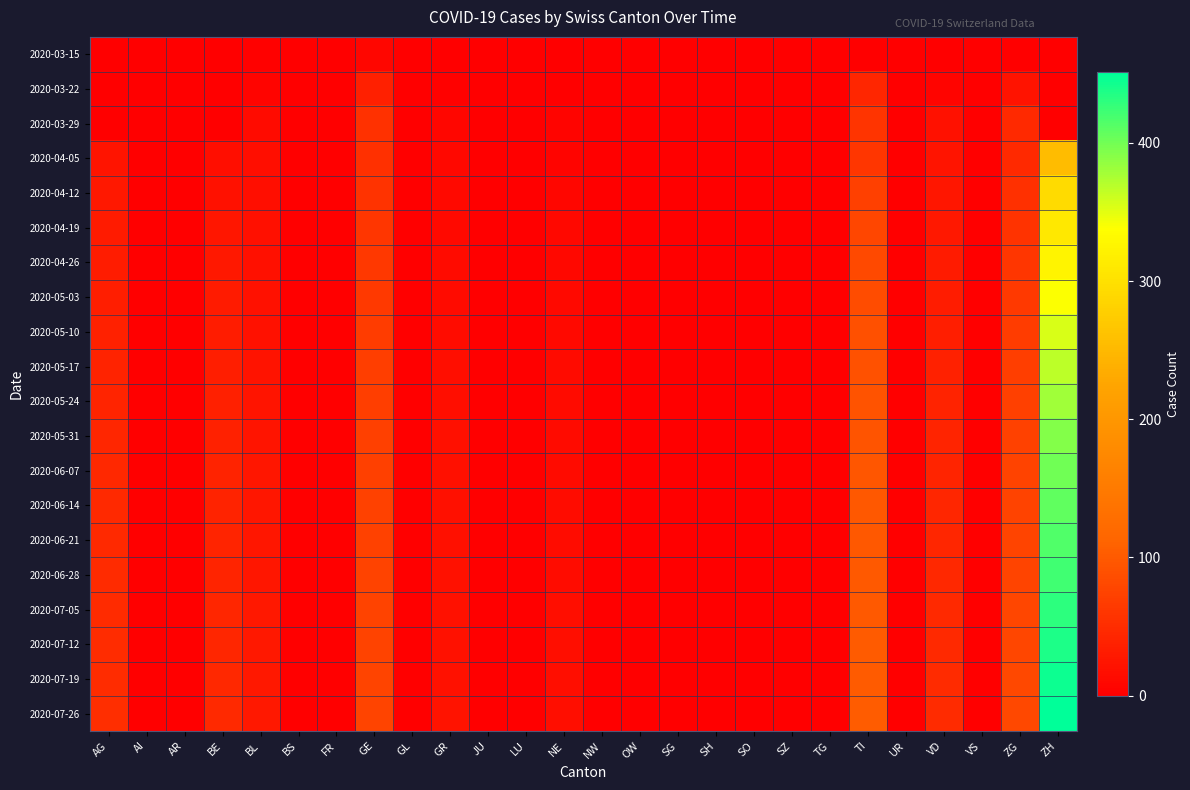

Reading left to right, what are all the values shown in this chart?

2020-03-15: AG=0	AI=0	AR=0	BE=0	BL=2	BS=0	FR=0	GE=8	GL=0	GR=0	JU=0	LU=0	NE=0	NW=0	OW=0	SG=0	SH=0	SO=0	SZ=0	TG=0	TI=0	UR=0	VD=1	VS=0	ZG=0	ZH=0
2020-03-22: AG=0	AI=0	AR=0	BE=0	BL=7	BS=0	FR=0	GE=36	GL=0	GR=3	JU=0	LU=0	NE=0	NW=0	OW=0	SG=0	SH=0	SO=0	SZ=0	TG=0	TI=43	UR=0	VD=7	VS=0	ZG=22	ZH=0
2020-03-29: AG=0	AI=0	AR=0	BE=0	BL=14	BS=0	FR=0	GE=55	GL=0	GR=8	JU=0	LU=0	NE=6	NW=0	OW=0	SG=0	SH=0	SO=0	SZ=0	TG=0	TI=59	UR=0	VD=21	VS=0	ZG=46	ZH=0
2020-04-05: AG=23	AI=0	AR=0	BE=17	BL=16	BS=0	FR=0	GE=54	GL=0	GR=9	JU=0	LU=0	NE=6	NW=0	OW=0	SG=0	SH=0	SO=0	SZ=0	TG=0	TI=61	UR=0	VD=23	VS=0	ZG=46	ZH=255
2020-04-12: AG=27	AI=0	AR=0	BE=21	BL=17	BS=0	FR=0	GE=58	GL=0	GR=11	JU=0	LU=0	NE=8	NW=0	OW=0	SG=0	SH=0	SO=0	SZ=0	TG=0	TI=72	UR=0	VD=25	VS=0	ZG=54	ZH=293
2020-04-19: AG=30	AI=0	AR=0	BE=25	BL=18	BS=0	FR=0	GE=60	GL=0	GR=12	JU=0	LU=0	NE=9	NW=0	OW=0	SG=0	SH=0	SO=0	SZ=0	TG=0	TI=78	UR=0	VD=27	VS=0	ZG=58	ZH=310
2020-04-26: AG=32	AI=0	AR=0	BE=28	BL=19	BS=0	FR=0	GE=62	GL=0	GR=13	JU=0	LU=0	NE=10	NW=0	OW=0	SG=0	SH=0	SO=0	SZ=0	TG=0	TI=82	UR=0	VD=30	VS=0	ZG=61	ZH=325
2020-05-03: AG=35	AI=0	AR=0	BE=30	BL=20	BS=0	FR=0	GE=65	GL=0	GR=14	JU=0	LU=0	NE=11	NW=0	OW=0	SG=0	SH=0	SO=0	SZ=0	TG=0	TI=86	UR=0	VD=32	VS=0	ZG=64	ZH=340
2020-05-10: AG=38	AI=0	AR=0	BE=32	BL=21	BS=0	FR=0	GE=67	GL=0	GR=15	JU=0	LU=0	NE=12	NW=0	OW=0	SG=0	SH=0	SO=0	SZ=0	TG=0	TI=89	UR=0	VD=35	VS=0	ZG=67	ZH=355
2020-05-17: AG=40	AI=0	AR=0	BE=34	BL=22	BS=0	FR=0	GE=69	GL=0	GR=16	JU=0	LU=0	NE=13	NW=0	OW=0	SG=0	SH=0	SO=0	SZ=0	TG=0	TI=91	UR=0	VD=37	VS=0	ZG=69	ZH=368
2020-05-24: AG=42	AI=0	AR=0	BE=36	BL=23	BS=0	FR=0	GE=70	GL=0	GR=17	JU=0	LU=0	NE=13	NW=0	OW=0	SG=0	SH=0	SO=0	SZ=0	TG=0	TI=93	UR=0	VD=39	VS=0	ZG=71	ZH=380
2020-05-31: AG=44	AI=0	AR=0	BE=38	BL=24	BS=0	FR=0	GE=71	GL=0	GR=18	JU=0	LU=0	NE=14	NW=0	OW=0	SG=0	SH=0	SO=0	SZ=0	TG=0	TI=95	UR=0	VD=41	VS=0	ZG=73	ZH=392
2020-06-07: AG=45	AI=0	AR=0	BE=39	BL=25	BS=0	FR=0	GE=72	GL=0	GR=18	JU=0	LU=0	NE=14	NW=0	OW=0	SG=0	SH=0	SO=0	SZ=0	TG=0	TI=96	UR=0	VD=42	VS=0	ZG=74	ZH=400
2020-06-14: AG=46	AI=0	AR=0	BE=40	BL=25	BS=0	FR=0	GE=73	GL=0	GR=19	JU=0	LU=0	NE=15	NW=0	OW=0	SG=0	SH=0	SO=0	SZ=0	TG=0	TI=97	UR=0	VD=43	VS=0	ZG=75	ZH=408
2020-06-21: AG=47	AI=0	AR=0	BE=41	BL=26	BS=0	FR=0	GE=73	GL=0	GR=19	JU=0	LU=0	NE=15	NW=0	OW=0	SG=0	SH=0	SO=0	SZ=0	TG=0	TI=98	UR=0	VD=44	VS=0	ZG=76	ZH=415
2020-06-28: AG=48	AI=0	AR=0	BE=42	BL=26	BS=0	FR=0	GE=74	GL=0	GR=20	JU=0	LU=0	NE=15	NW=0	OW=0	SG=0	SH=0	SO=0	SZ=0	TG=0	TI=99	UR=0	VD=45	VS=0	ZG=77	ZH=422
2020-07-05: AG=49	AI=0	AR=0	BE=43	BL=27	BS=0	FR=0	GE=75	GL=0	GR=20	JU=0	LU=0	NE=16	NW=0	OW=0	SG=0	SH=0	SO=0	SZ=0	TG=0	TI=100	UR=0	VD=46	VS=0	ZG=78	ZH=430
2020-07-12: AG=50	AI=0	AR=0	BE=44	BL=27	BS=0	FR=0	GE=75	GL=0	GR=21	JU=0	LU=0	NE=16	NW=0	OW=0	SG=0	SH=0	SO=0	SZ=0	TG=0	TI=101	UR=0	VD=47	VS=0	ZG=79	ZH=437
2020-07-19: AG=51	AI=0	AR=0	BE=45	BL=28	BS=0	FR=0	GE=76	GL=0	GR=21	JU=0	LU=0	NE=16	NW=0	OW=0	SG=0	SH=0	SO=0	SZ=0	TG=0	TI=102	UR=0	VD=48	VS=0	ZG=80	ZH=444
2020-07-26: AG=52	AI=0	AR=0	BE=46	BL=28	BS=0	FR=0	GE=77	GL=0	GR=22	JU=0	LU=0	NE=17	NW=0	OW=0	SG=0	SH=0	SO=0	SZ=0	TG=0	TI=103	UR=0	VD=49	VS=0	ZG=81	ZH=451